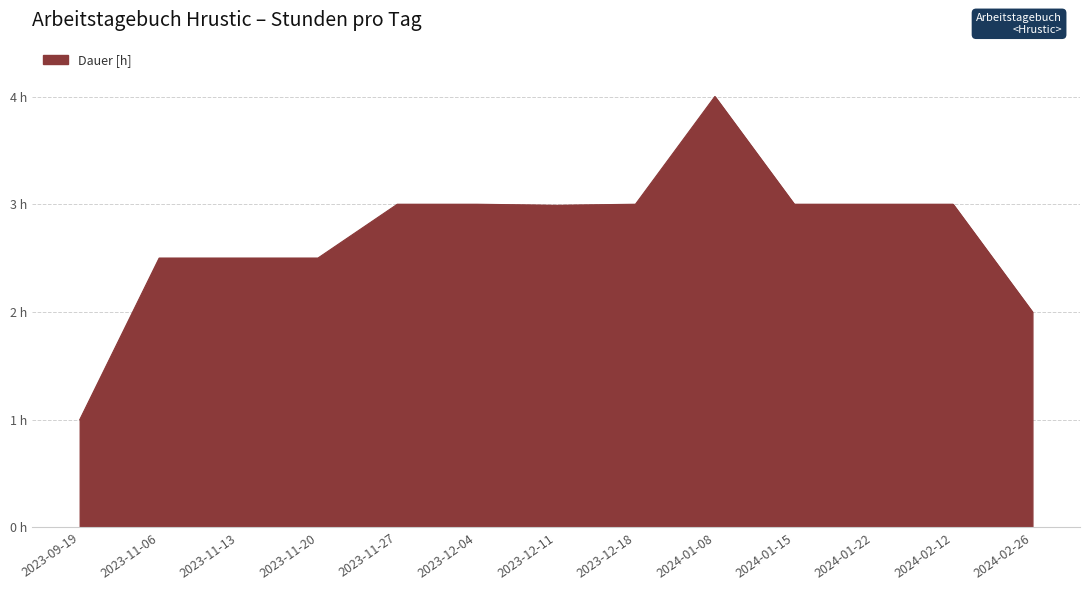

List the labels in order of value, largest first.

2024-01-08, 2023-11-27, 2023-12-04, 2023-12-18, 2024-01-15, 2024-01-22, 2024-02-12, 2023-12-11, 2023-11-06, 2023-11-13, 2023-11-20, 2024-02-26, 2023-09-19